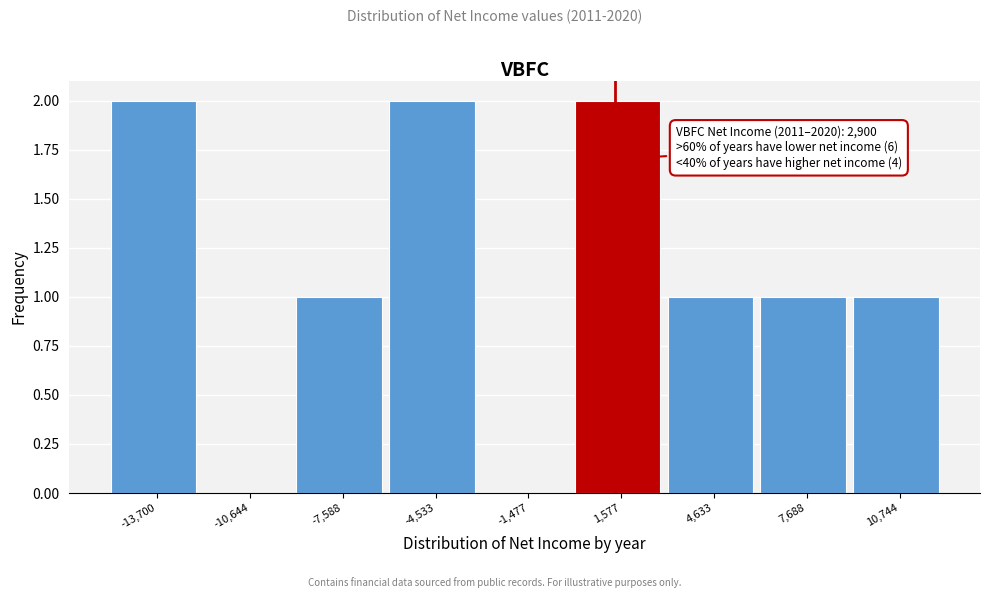

Reading left to right, transcribe all the data shown in this chart.

-13,700=2	-10,644=0	-7,588=1	-4,533=2	-1,477=0	1,577=2	4,633=1	7,688=1	10,744=1